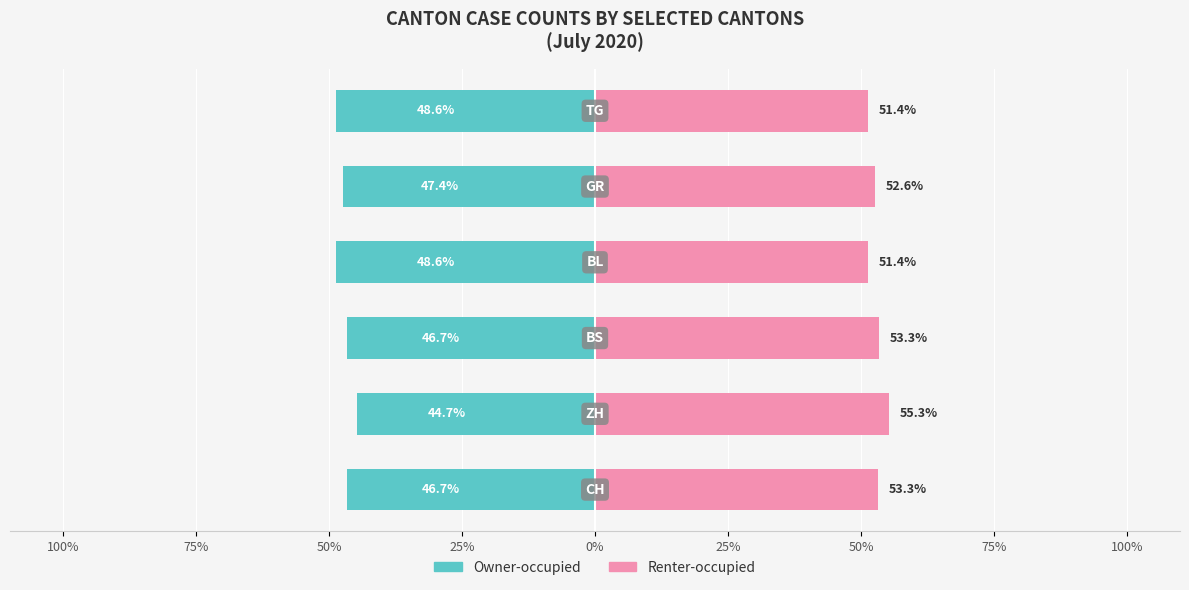

Which series has the largest range (max minus min)?

Owner-occupied